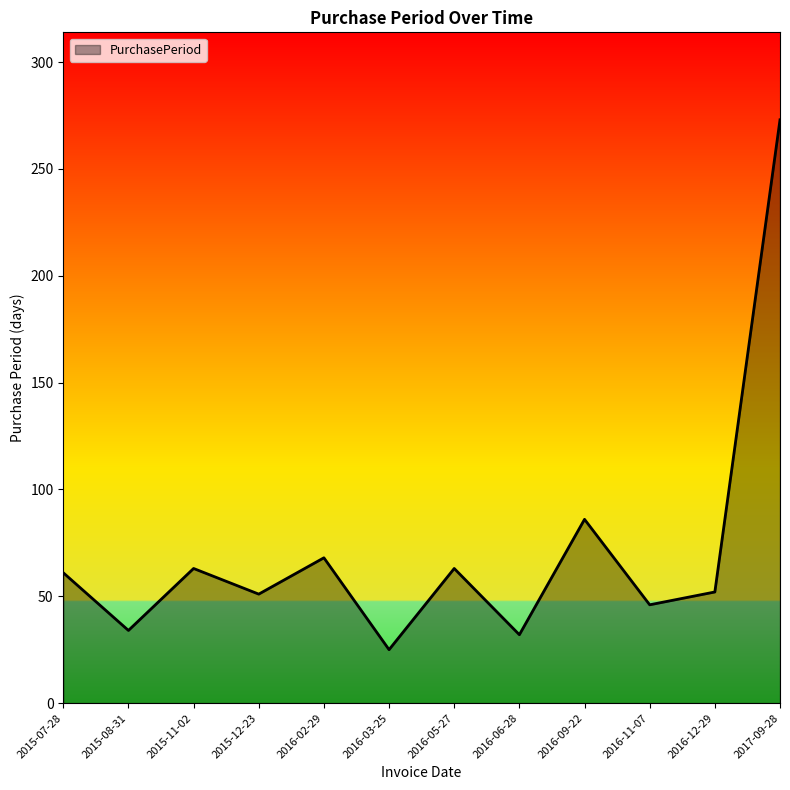

True or false: the data shows 17 at 2016-06-28.

False